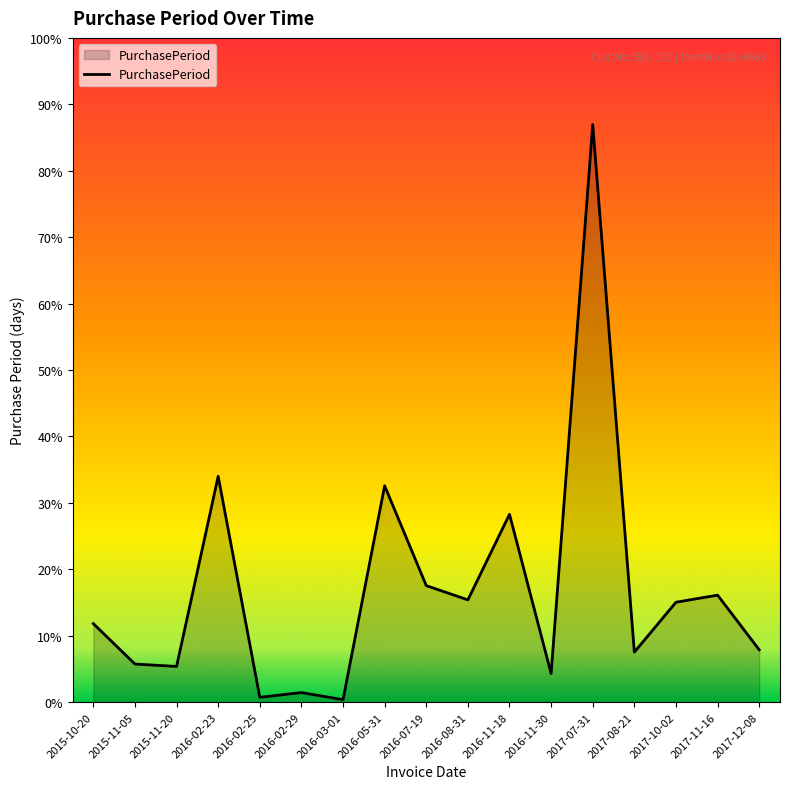

What is the greatest value displayed?

243